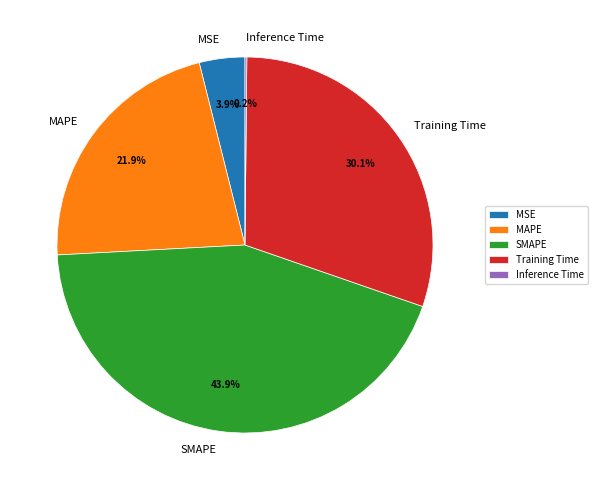

True or false: SMAPE accounts for 44% of the total.

True